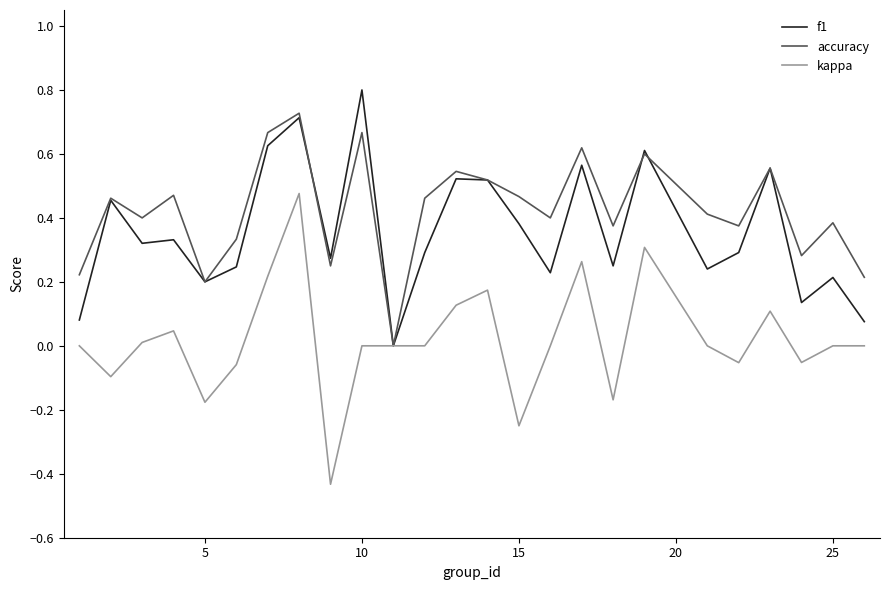

What is the greatest value displayed?

0.8